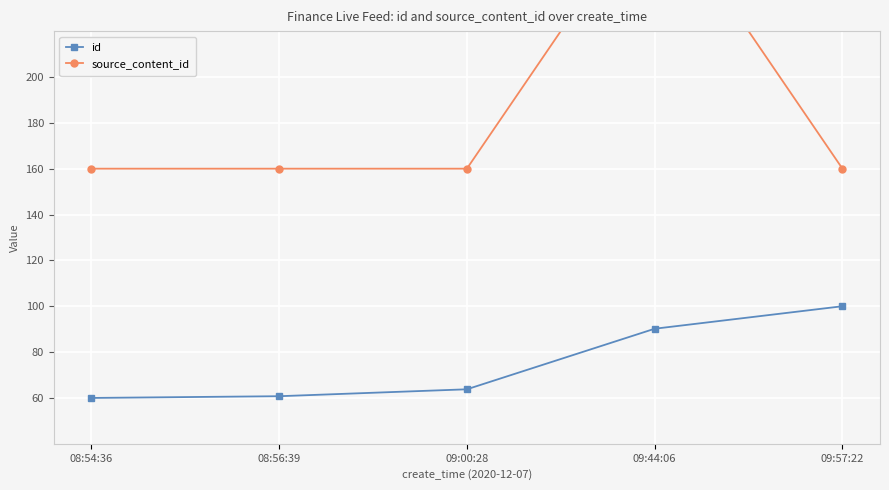

True or false: source_content_id and id intersect in this chart.

False